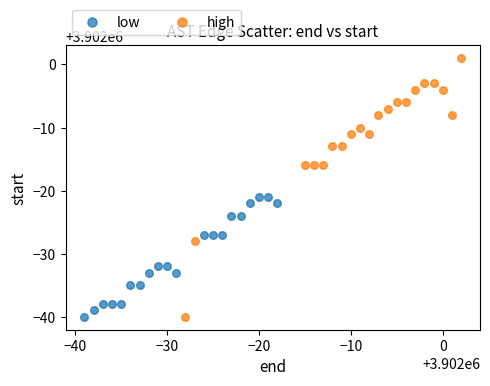

Which series has the largest Y range (max minus min)?

high